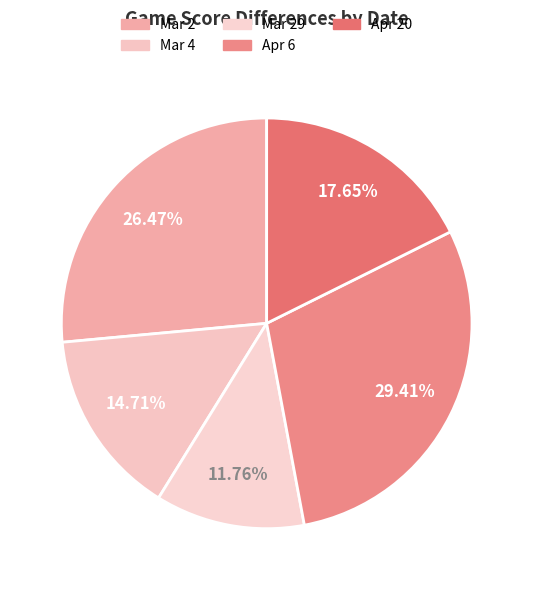

To the nearest percent, what is the average slice percentage?

20%